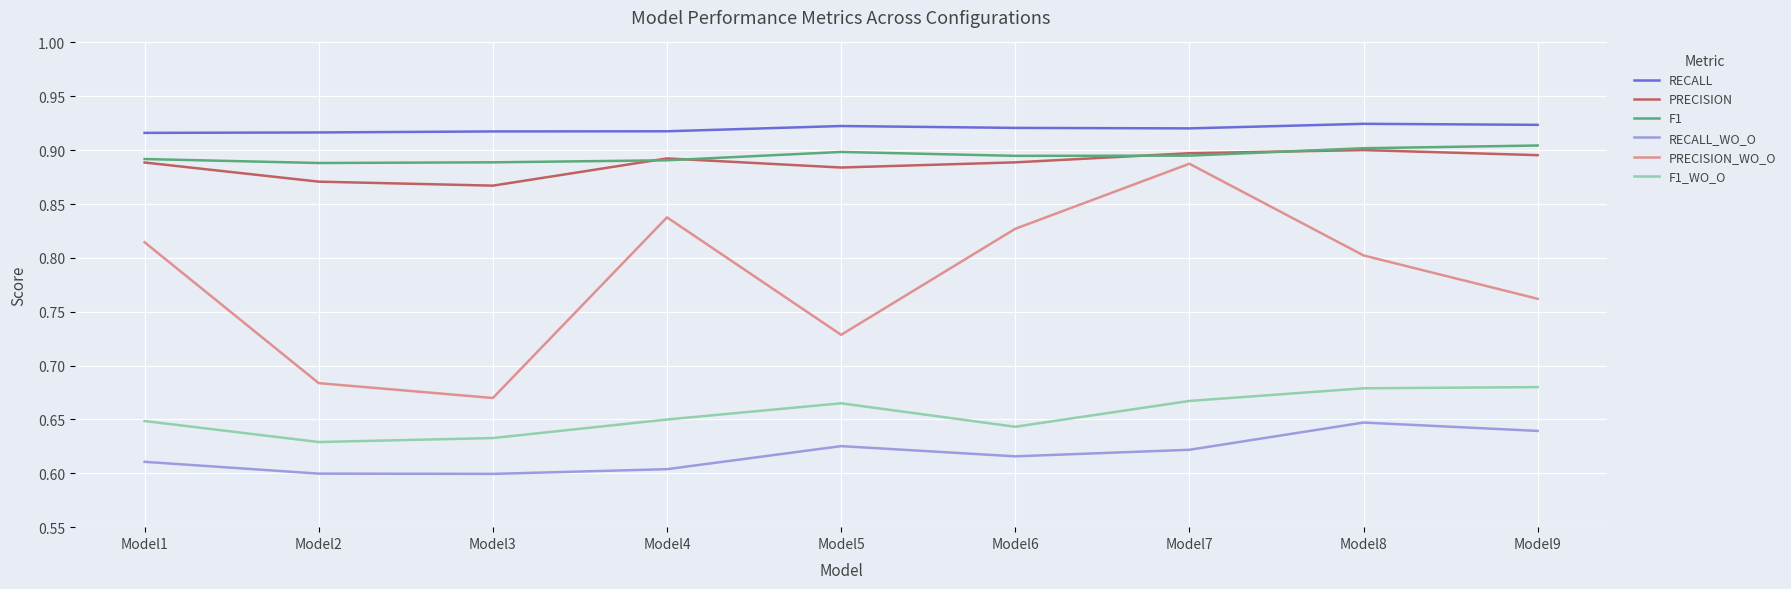

How many lines are shown in the chart?

6